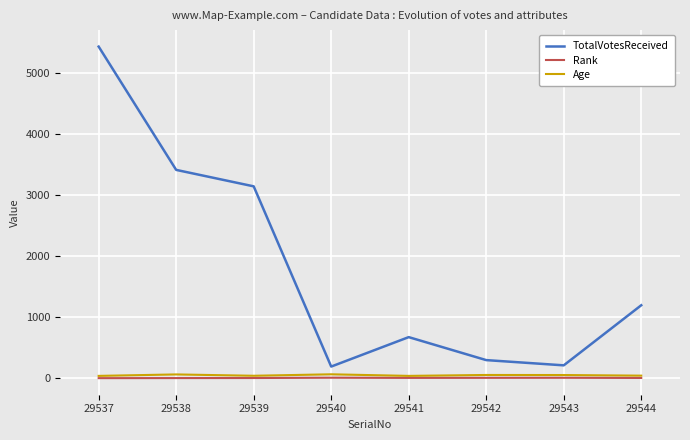

Which series has the widest spread of values?

TotalVotesReceived